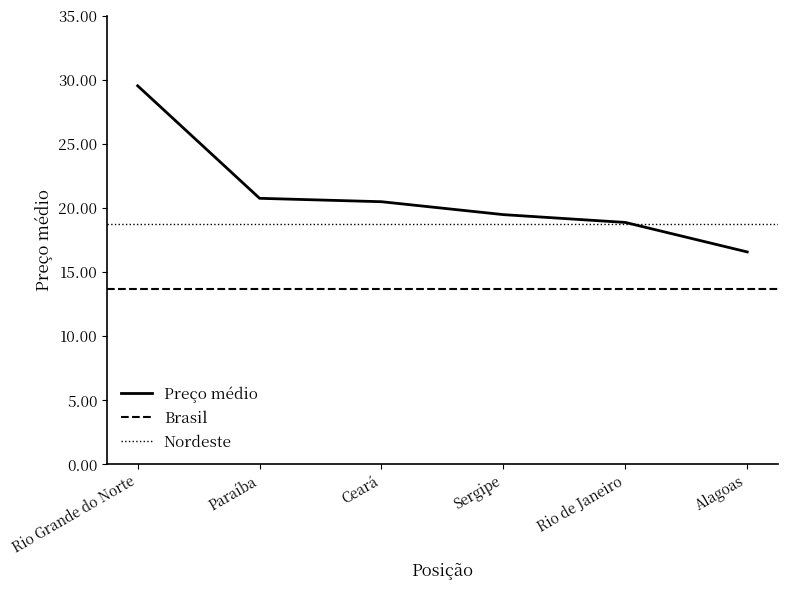

What is the greatest value displayed?

29.6